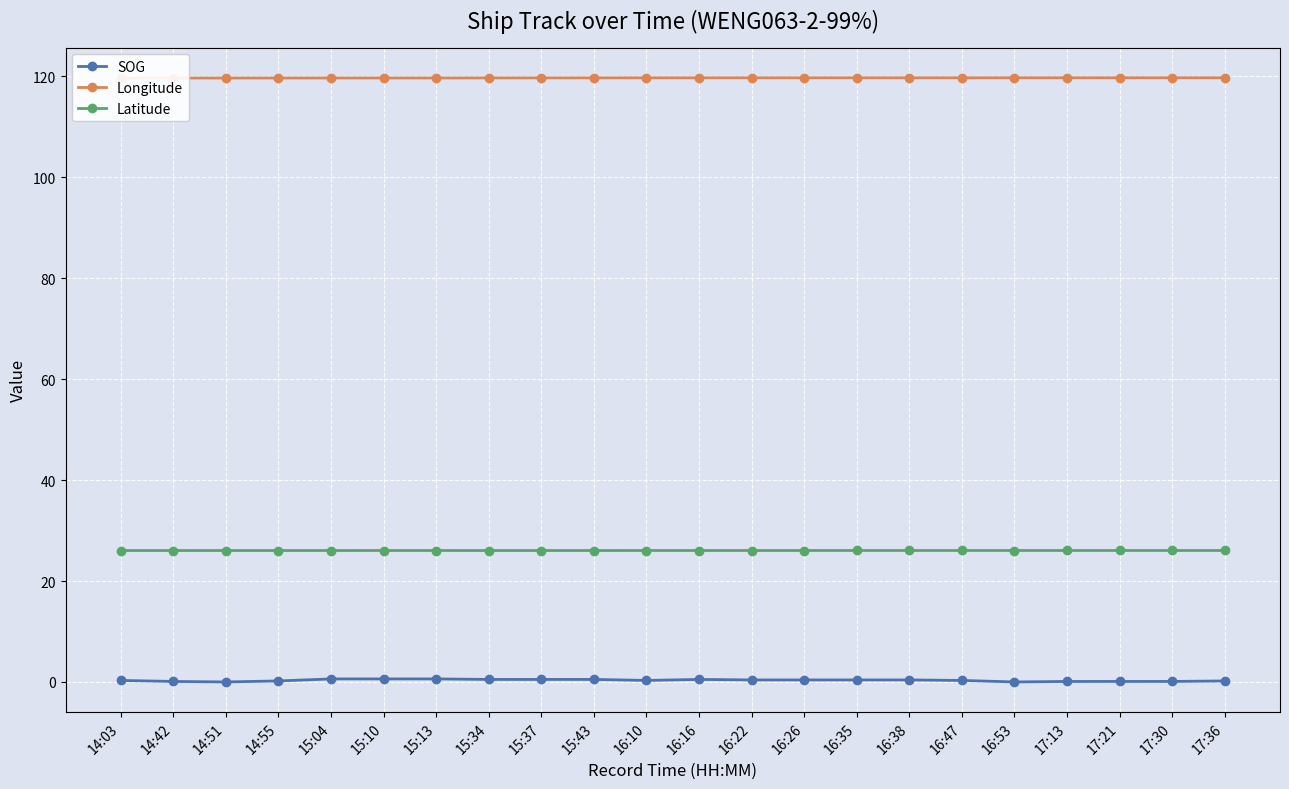

True or false: Latitude and SOG intersect in this chart.

False